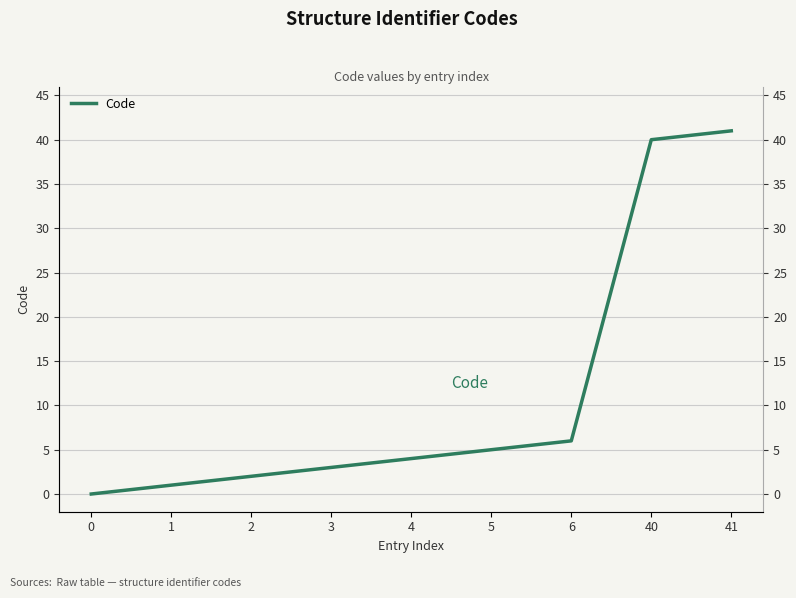

How many values exceed 4?

4